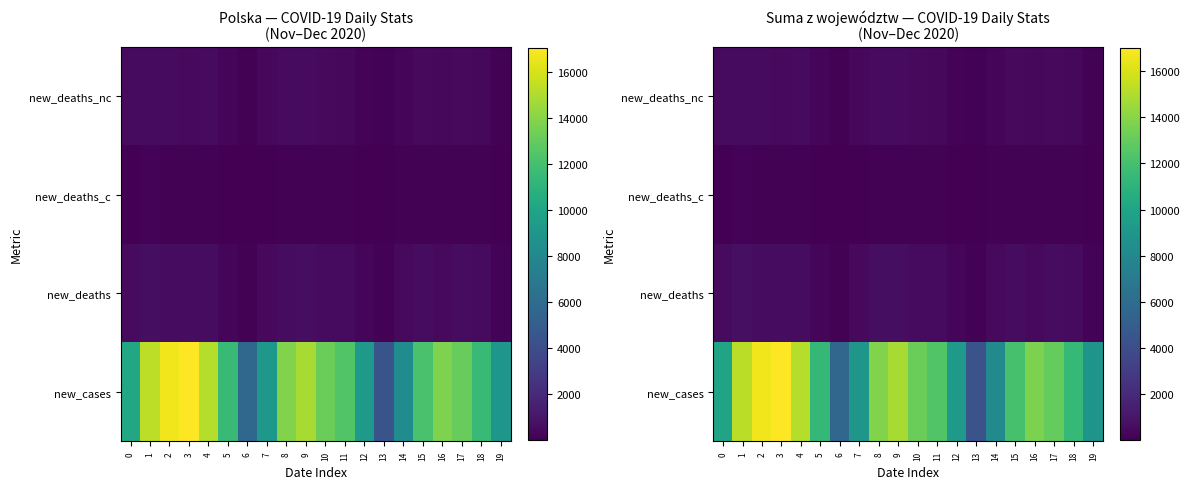

Rank the series at 1 from lowest to highest value.

new_deaths_c, new_deaths_nc, new_deaths, new_cases